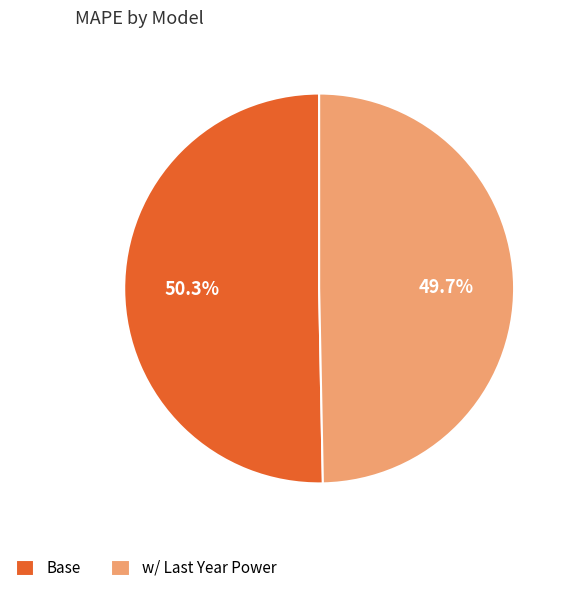

To the nearest percent, what is the average slice percentage?

50%